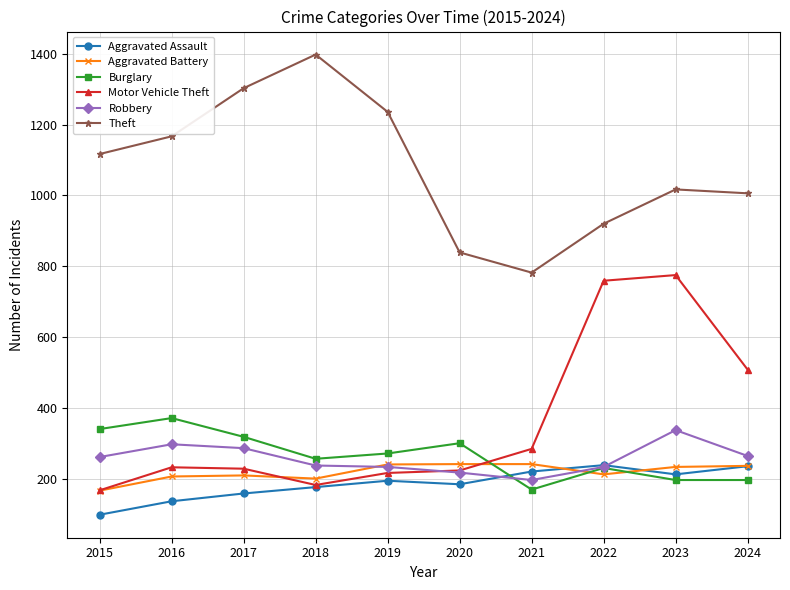

Is it true that Theft equals 1281 at 2020?

False